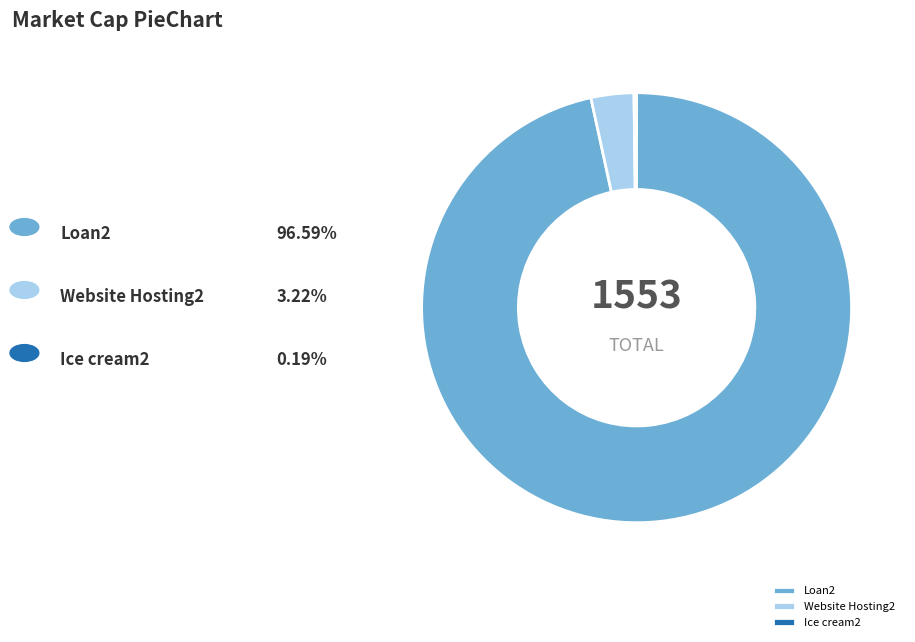

What is the majority slice?

Loan2